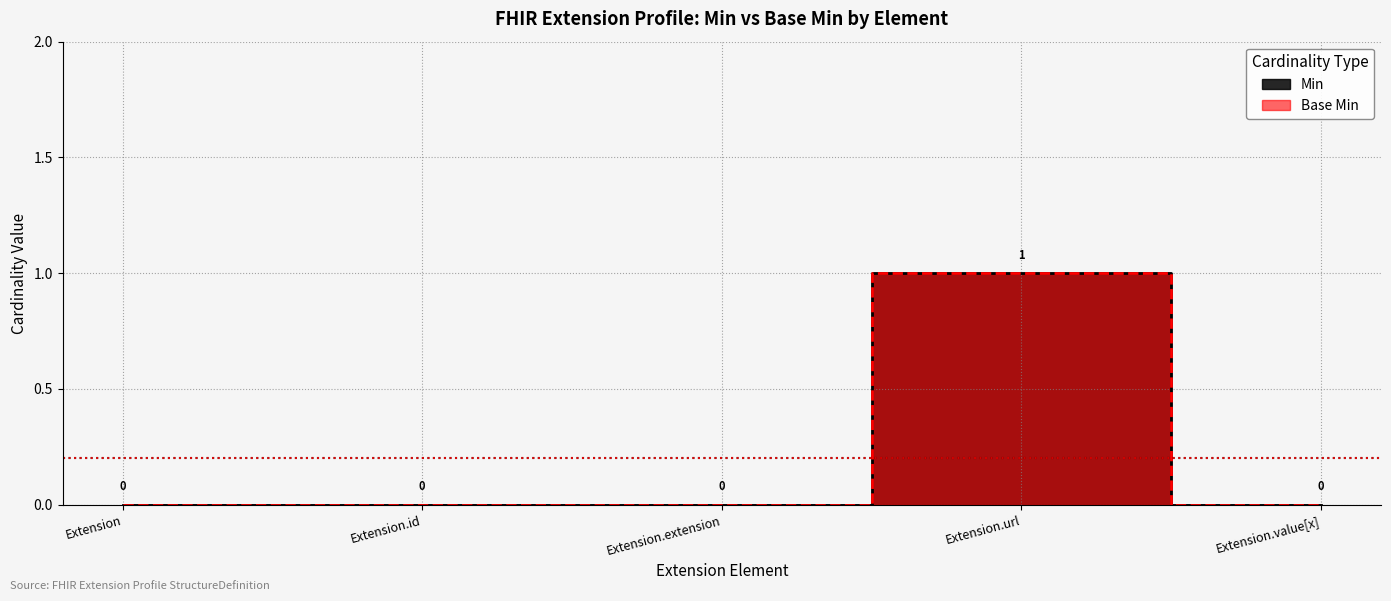

The value of Base Min at Extension.url is 2. True or false?

False